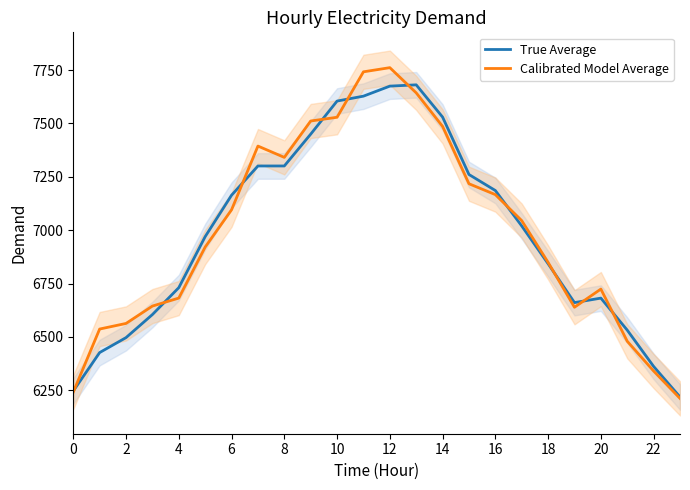

Is it true that True Average equals 6247.0 at 0?

True